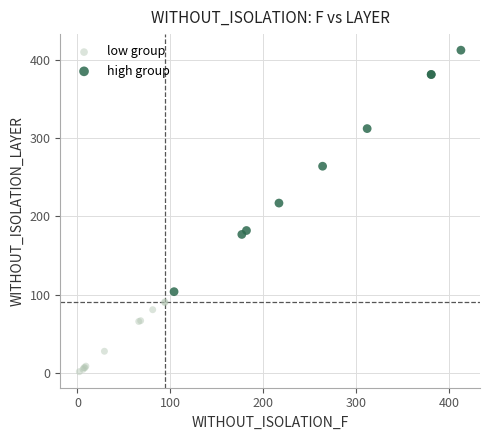

What are all the series names shown in the legend?

low group, high group